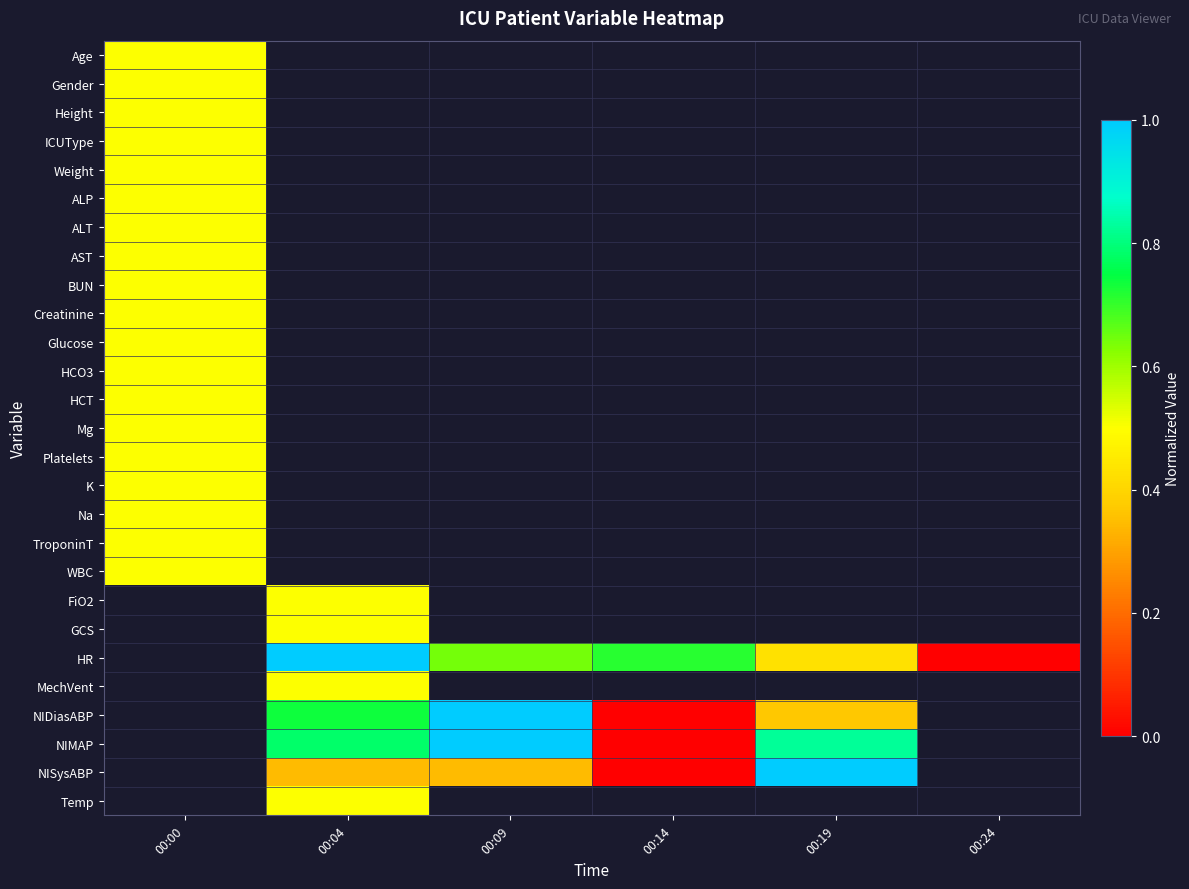

Which label corresponds to the largest value in the chart?

00:04